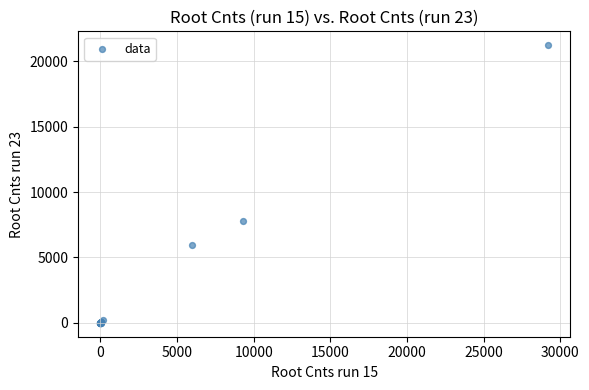

What Y value in the scatter plot is closest to 10617?

7802.3